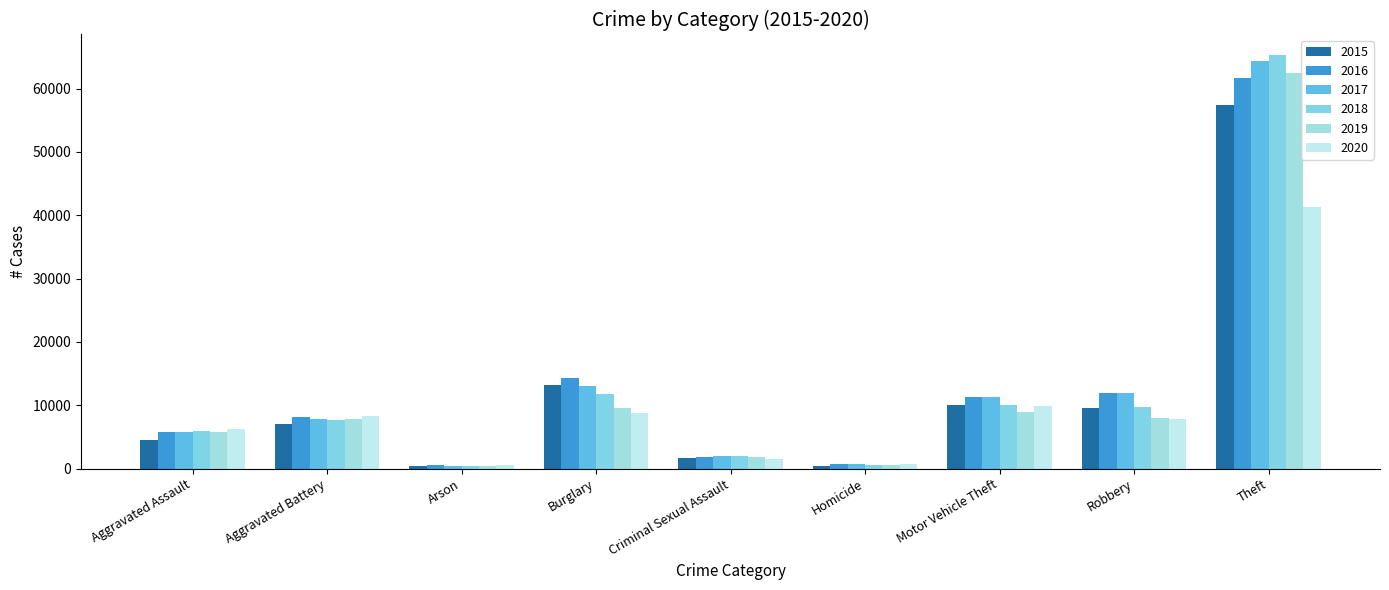

Is the value of 2018 at Aggravated Battery greater than the value of 2017 at Robbery?

No